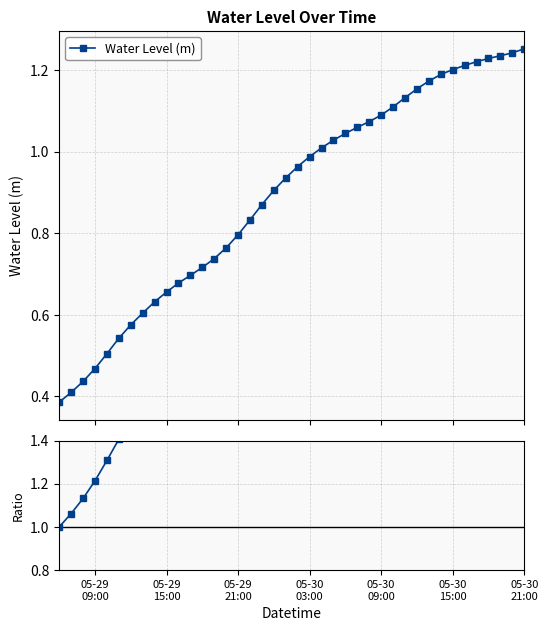

True or false: Ratio to first and Water Level (m) cross at least once.

False